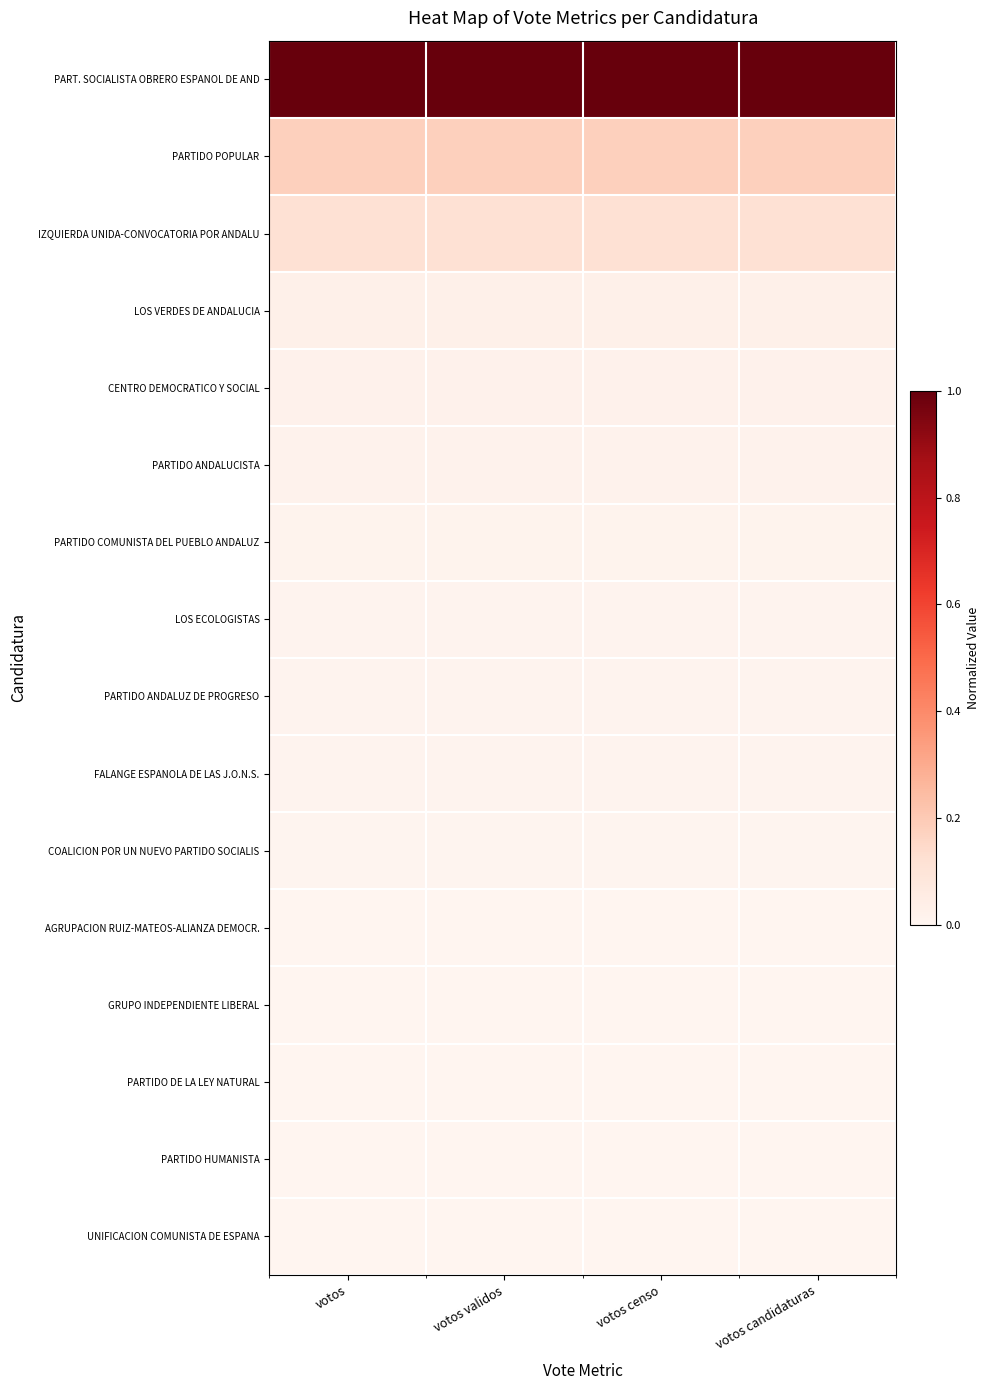

Reading left to right, transcribe all the data shown in this chart.

PART. SOCIALISTA OBRERO ESPANOL DE AND: votos=1.0	votos validos=1.0	votos censo=1.0	votos candidaturas=1.0
PARTIDO POPULAR: votos=0.2	votos validos=0.2	votos censo=0.2	votos candidaturas=0.2
IZQUIERDA UNIDA-CONVOCATORIA POR ANDALU: votos=0.1	votos validos=0.1	votos censo=0.1	votos candidaturas=0.1
LOS VERDES DE ANDALUCIA: votos=0.0	votos validos=0.0	votos censo=0.0	votos candidaturas=0.0
CENTRO DEMOCRATICO Y SOCIAL: votos=0.0	votos validos=0.0	votos censo=0.0	votos candidaturas=0.0
PARTIDO ANDALUCISTA: votos=0.0	votos validos=0.0	votos censo=0.0	votos candidaturas=0.0
PARTIDO COMUNISTA DEL PUEBLO ANDALUZ: votos=0.0	votos validos=0.0	votos censo=0.0	votos candidaturas=0.0
LOS ECOLOGISTAS: votos=0.0	votos validos=0.0	votos censo=0.0	votos candidaturas=0.0
PARTIDO ANDALUZ DE PROGRESO: votos=0.0	votos validos=0.0	votos censo=0.0	votos candidaturas=0.0
FALANGE ESPANOLA DE LAS J.O.N.S.: votos=0.0	votos validos=0.0	votos censo=0.0	votos candidaturas=0.0
COALICION POR UN NUEVO PARTIDO SOCIALIS: votos=0.0	votos validos=0.0	votos censo=0.0	votos candidaturas=0.0
AGRUPACION RUIZ-MATEOS-ALIANZA DEMOCR.: votos=0.0	votos validos=0.0	votos censo=0.0	votos candidaturas=0.0
GRUPO INDEPENDIENTE LIBERAL: votos=0.0	votos validos=0.0	votos censo=0.0	votos candidaturas=0.0
PARTIDO DE LA LEY NATURAL: votos=0.0	votos validos=0.0	votos censo=0.0	votos candidaturas=0.0
PARTIDO HUMANISTA: votos=0.0	votos validos=0.0	votos censo=0.0	votos candidaturas=0.0
UNIFICACION COMUNISTA DE ESPANA: votos=0.0	votos validos=0.0	votos censo=0.0	votos candidaturas=0.0